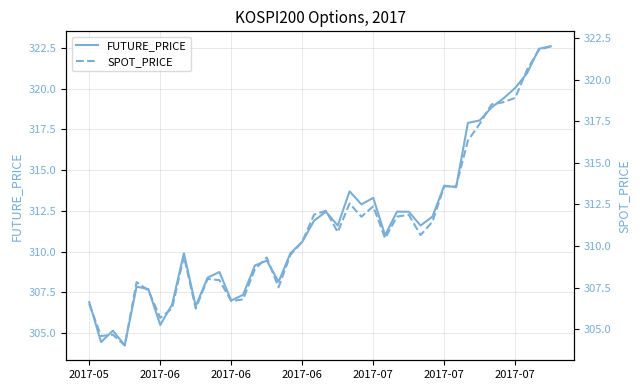

Which label corresponds to the smallest value in the chart?

2017-06